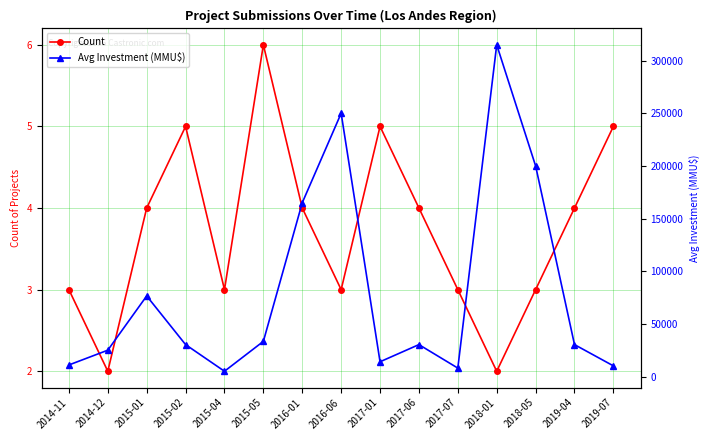

Which series has the largest total across all categories?

Avg Investment (MMU$)